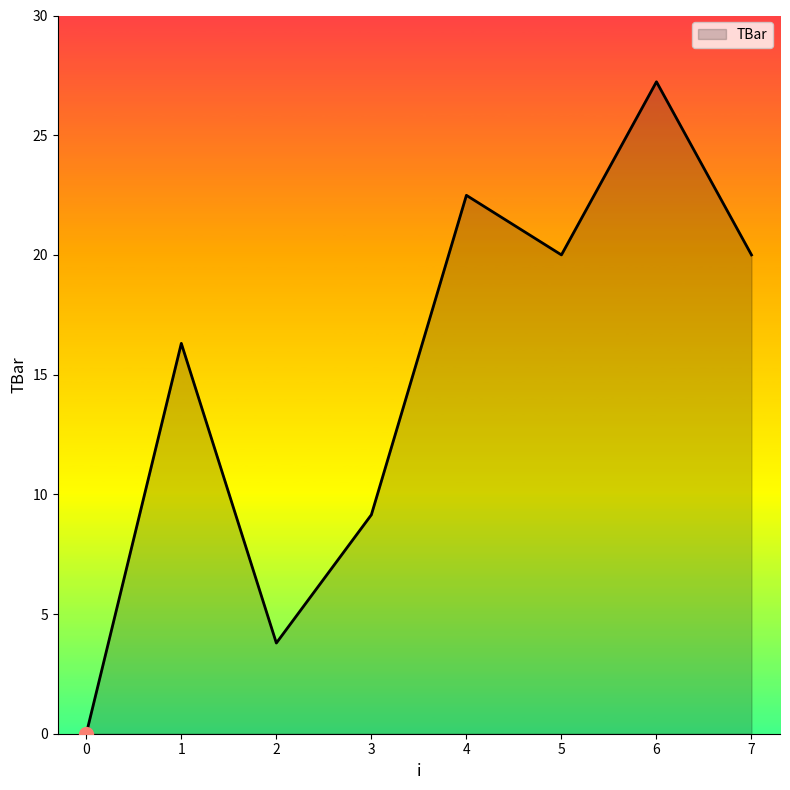

What is the approximate value at 5?

20.0